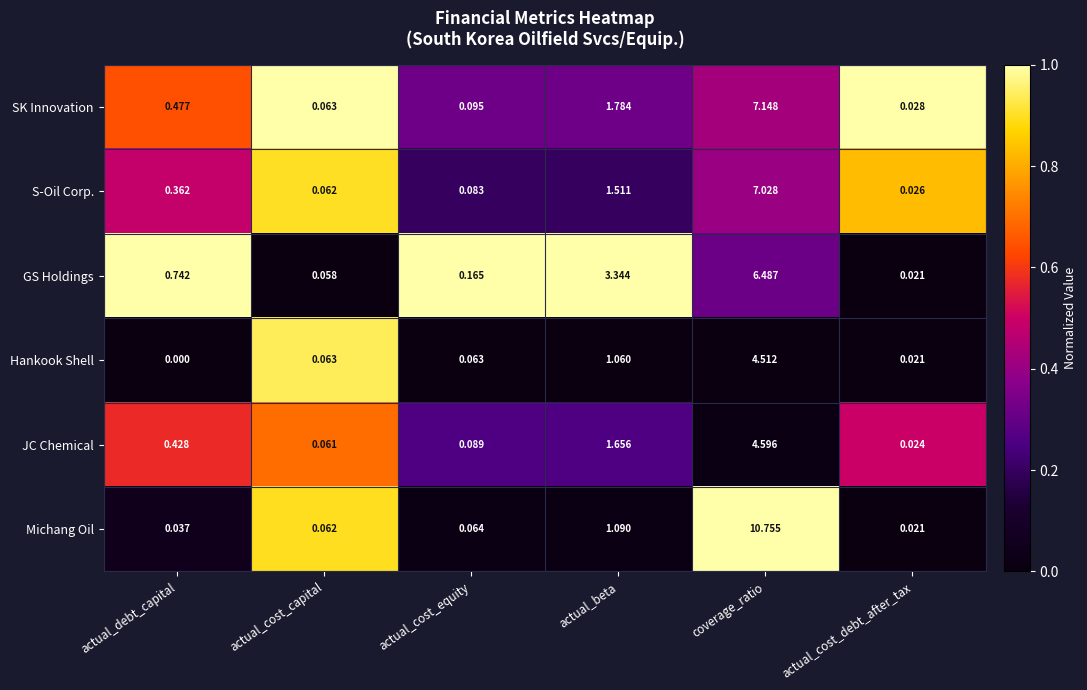

At how many categories does at least one series exceed 0?

6